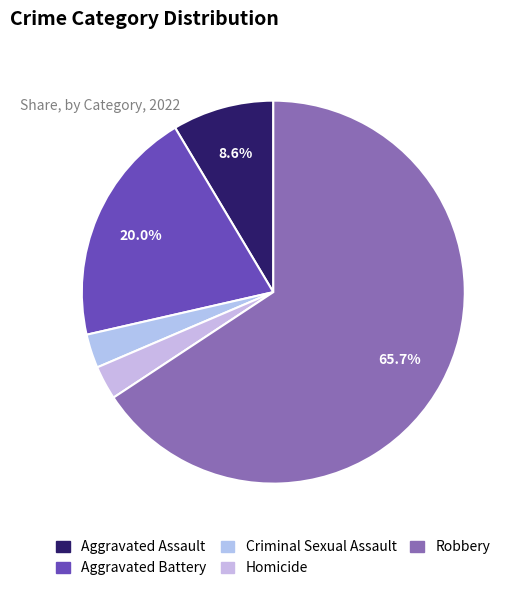

How many slices are in this pie chart?

5